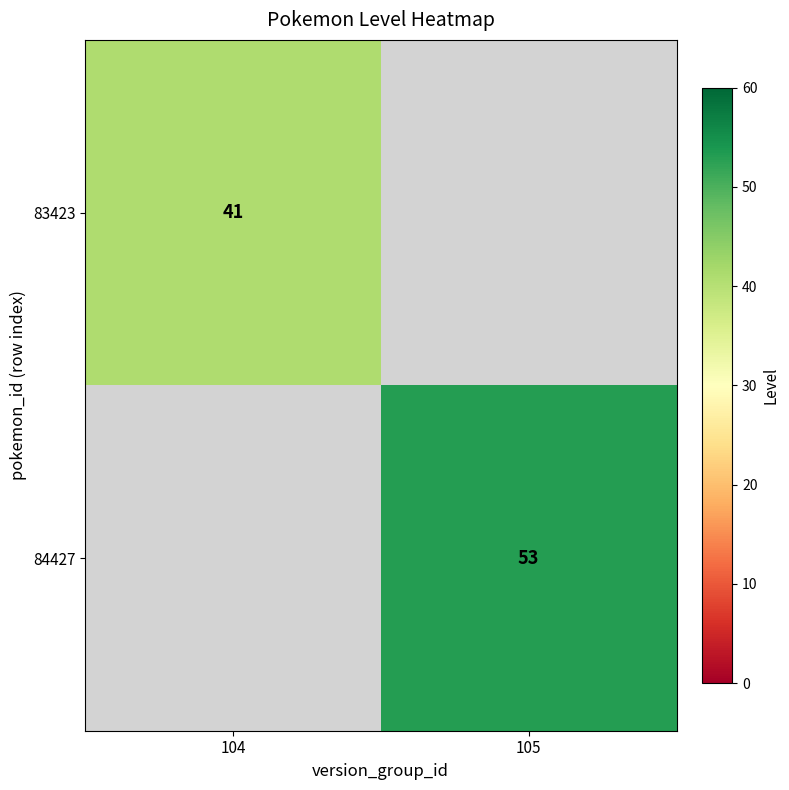

Is the value of 83423 at 104 greater than the value of 84427 at 105?

No